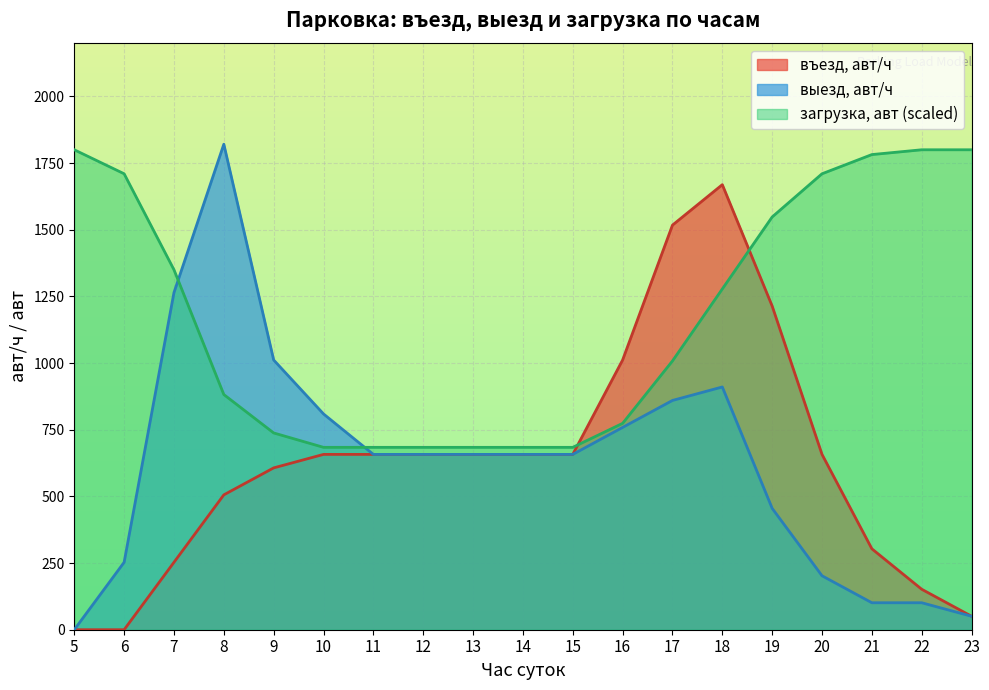

How many lines are shown in the chart?

3